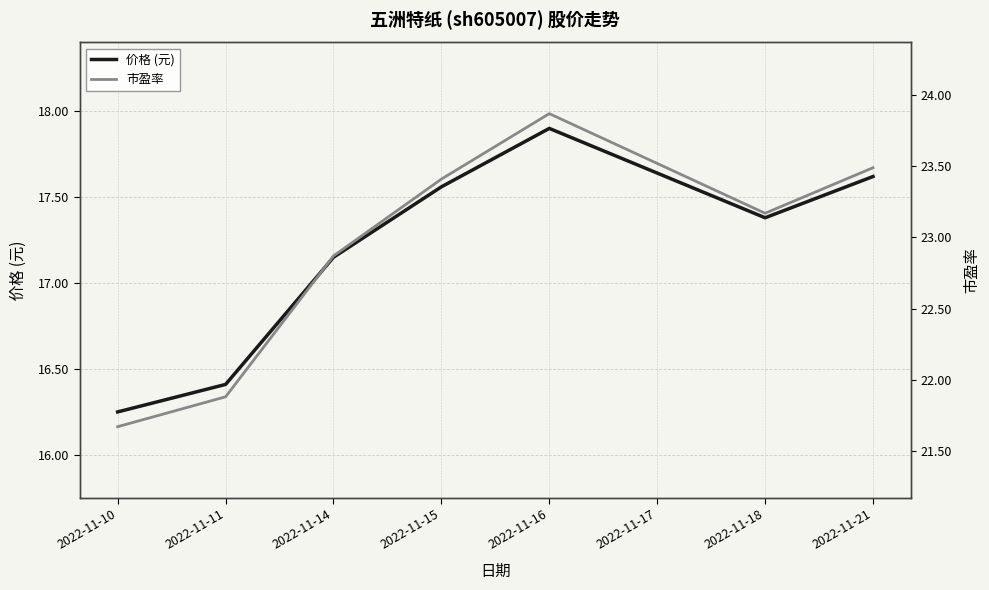

What is the difference between the 价格 (元) values at 2022-11-10 and 2022-11-14?

0.9